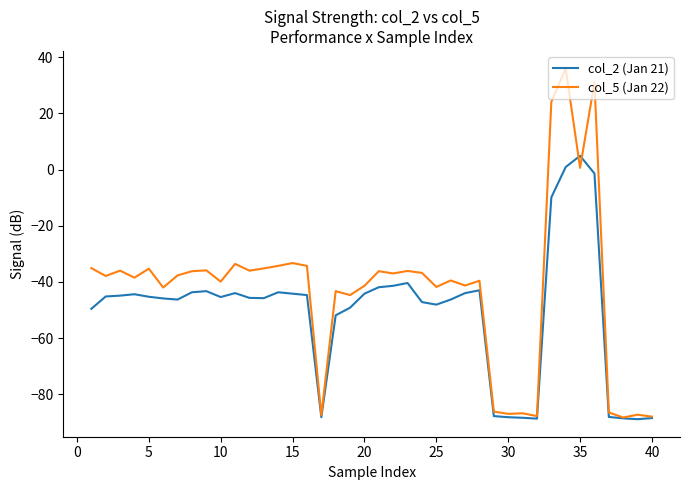

How many distinct data groups are displayed?

2